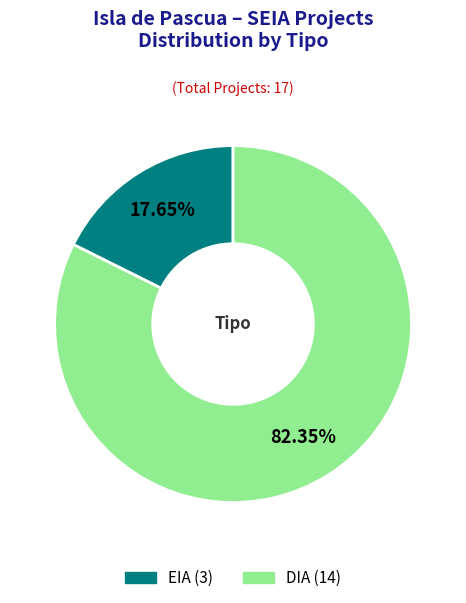

To the nearest percent, what portion does DIA represent?

82%